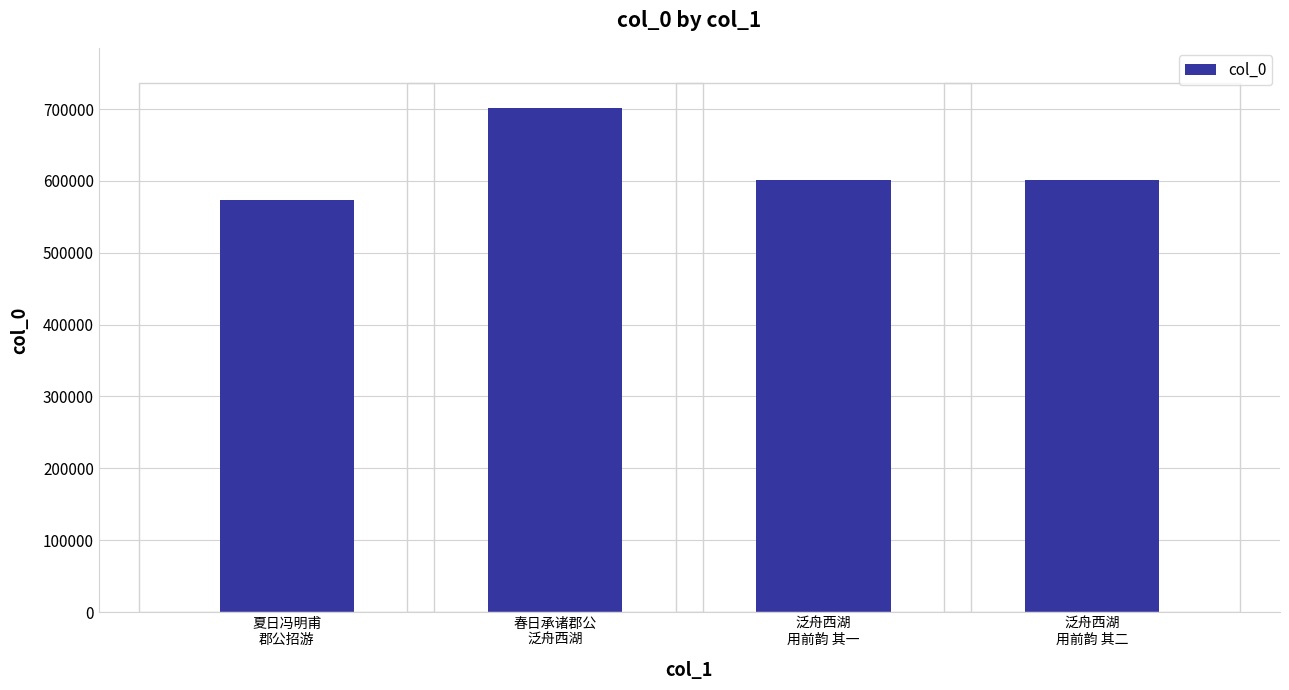

How many data points are less than 601440?

2